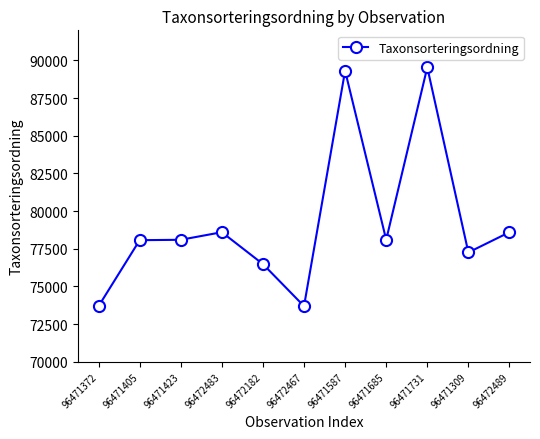

What is the greatest value displayed?

89545